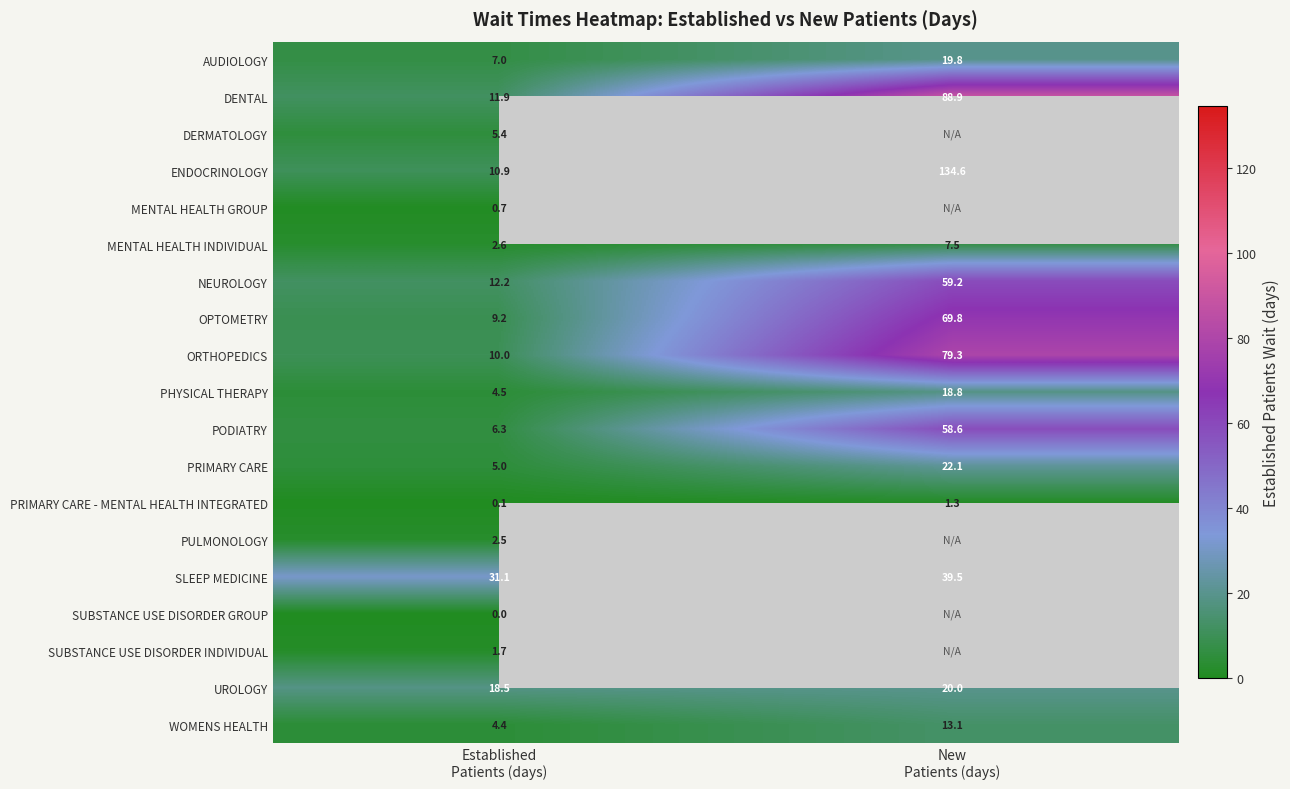

What is the lowest value of the NEUROLOGY series?

12.2